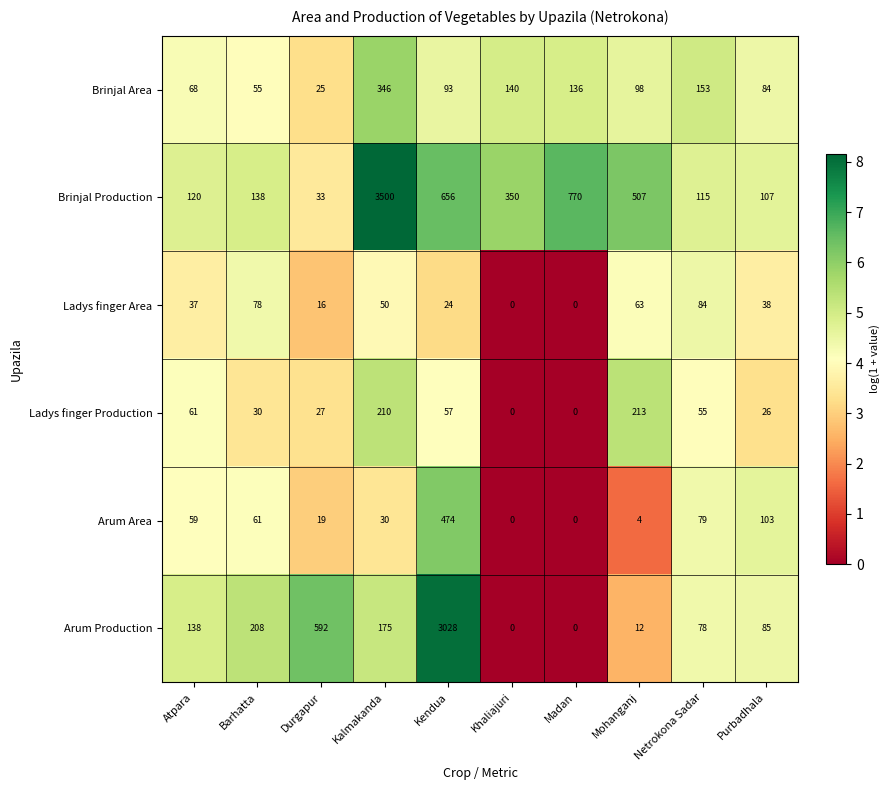

What is the sum of all Arum Production values?

4316